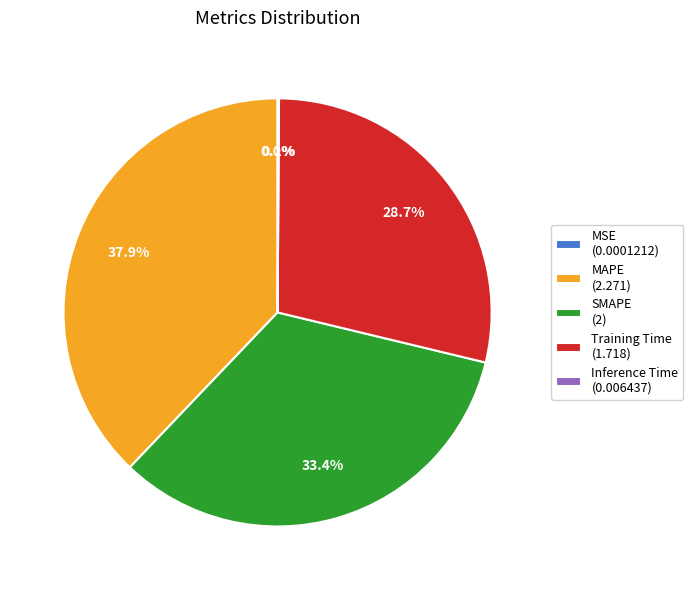

To the nearest percent, what percentage of the pie is Training Time?

29%